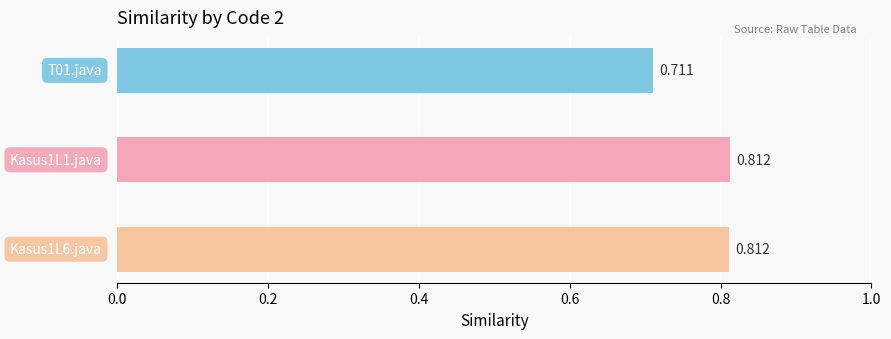

Reading left to right, list all the values displayed in this chart.

0.7	0.8	0.8